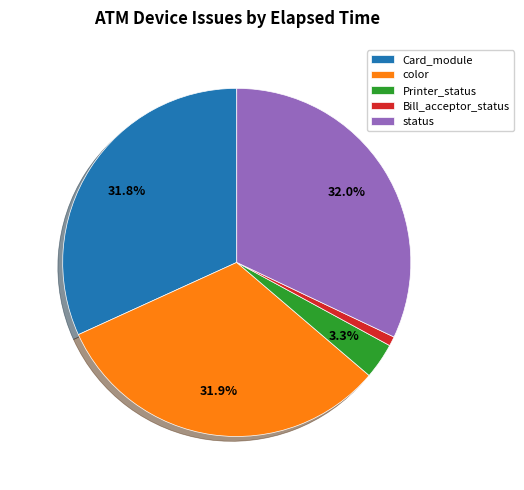

How many segments does this pie chart have?

5